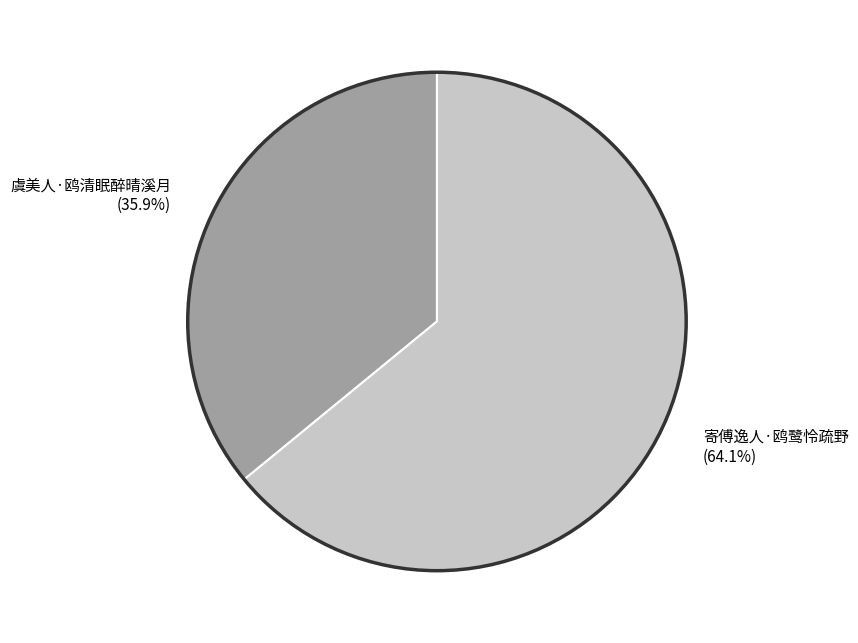

Which slice is the largest?

寄傅逸人·鸥鹭怜疏野